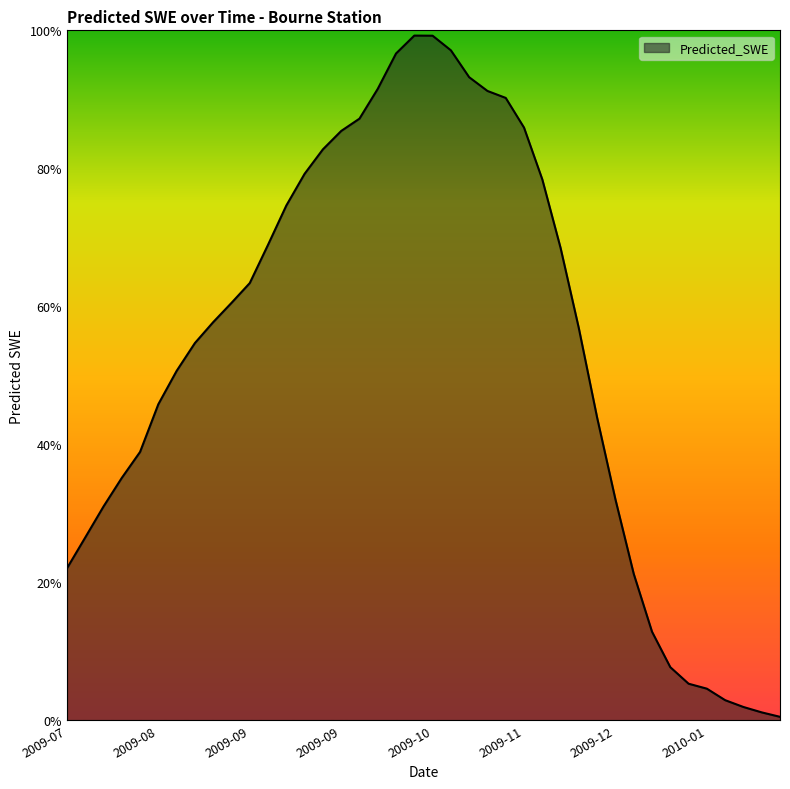

Does the chart display data point markers on the line(s)?

No